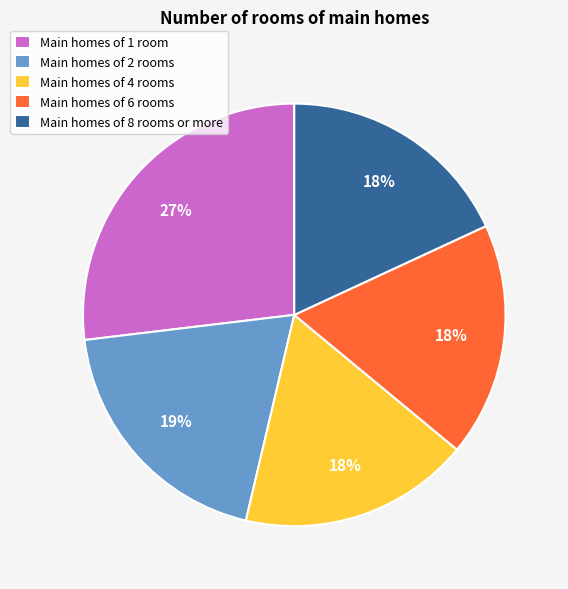

Which slice is the largest?

Main homes of 1 room